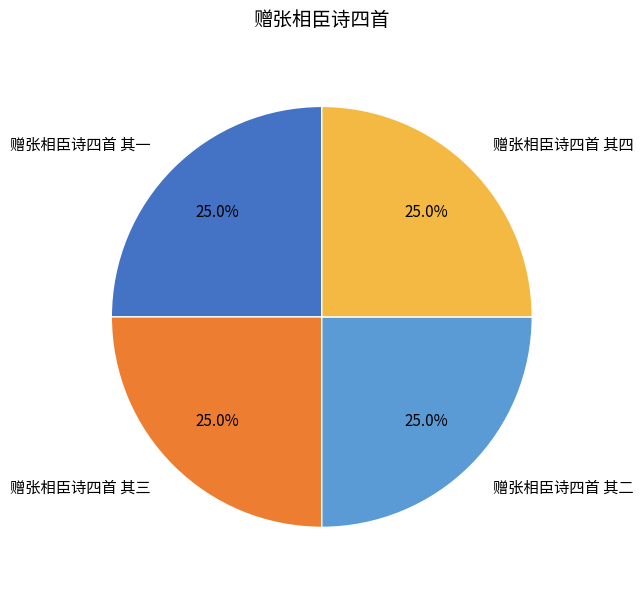

How many slices are in this pie chart?

4